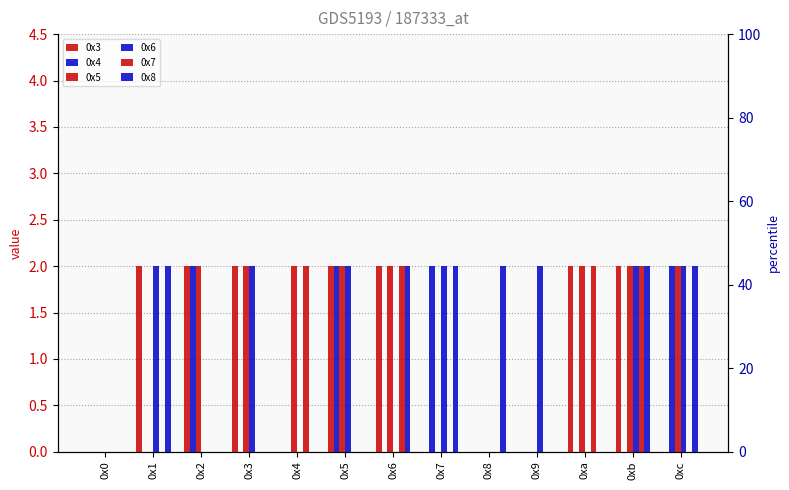

Reading left to right, extract all data points from this chart.

0x3: 0x0=0	0x1=2	0x2=2	0x3=2	0x4=0	0x5=2	0x6=2	0x7=0	0x8=0	0x9=0	0xa=2	0xb=2	0xc=0
0x4: 0x0=0	0x1=0	0x2=2	0x3=0	0x4=0	0x5=2	0x6=0	0x7=2	0x8=0	0x9=0	0xa=0	0xb=0	0xc=2
0x5: 0x0=0	0x1=0	0x2=2	0x3=2	0x4=2	0x5=2	0x6=2	0x7=0	0x8=0	0x9=0	0xa=2	0xb=2	0xc=2
0x6: 0x0=0	0x1=2	0x2=0	0x3=2	0x4=0	0x5=2	0x6=0	0x7=2	0x8=0	0x9=2	0xa=0	0xb=2	0xc=2
0x7: 0x0=0	0x1=0	0x2=0	0x3=0	0x4=2	0x5=0	0x6=2	0x7=0	0x8=0	0x9=0	0xa=2	0xb=2	0xc=0
0x8: 0x0=0	0x1=2	0x2=0	0x3=0	0x4=0	0x5=0	0x6=2	0x7=2	0x8=2	0x9=0	0xa=0	0xb=2	0xc=2